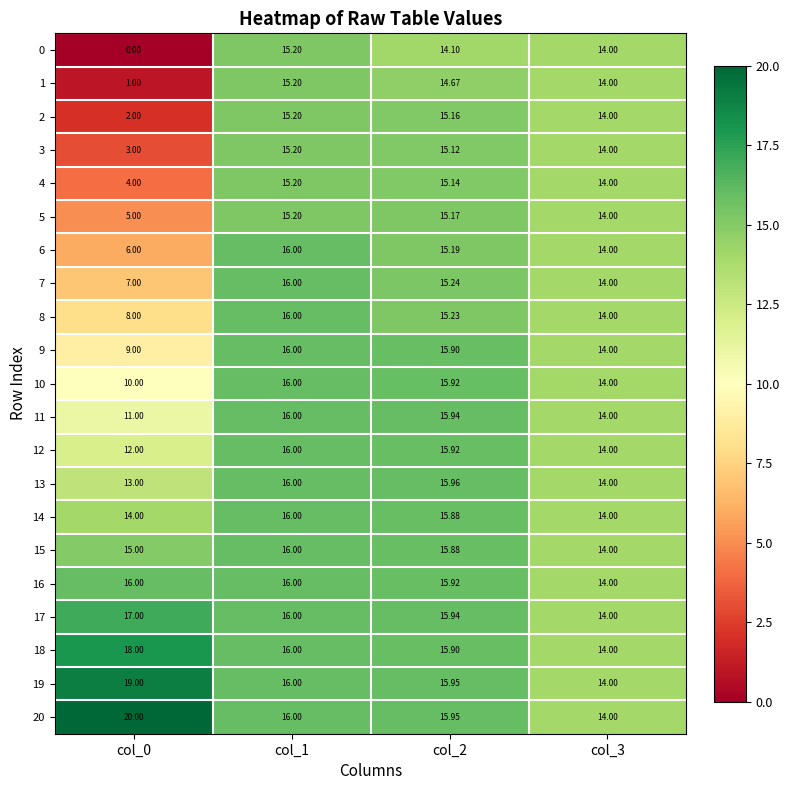

Is the value of 3 at col_3 greater than the value of 12 at col_2?

No